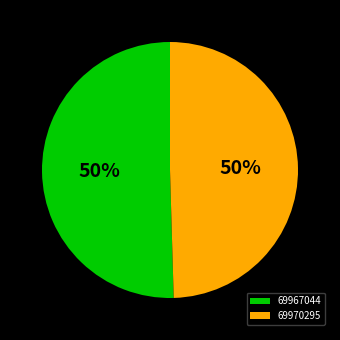

Combined, do 69967044 and 69970295 account for over 50%?

Yes